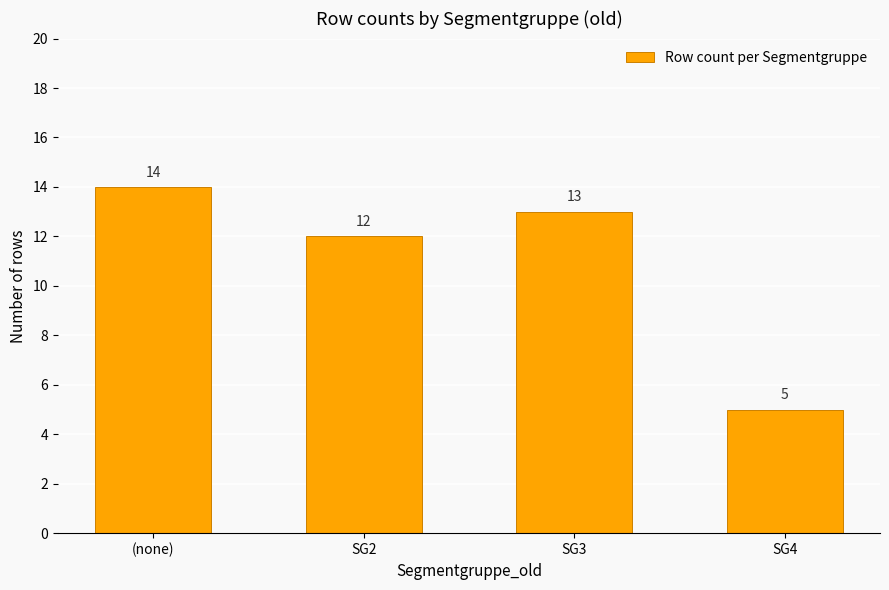

What is the minimum value shown in the chart?

5